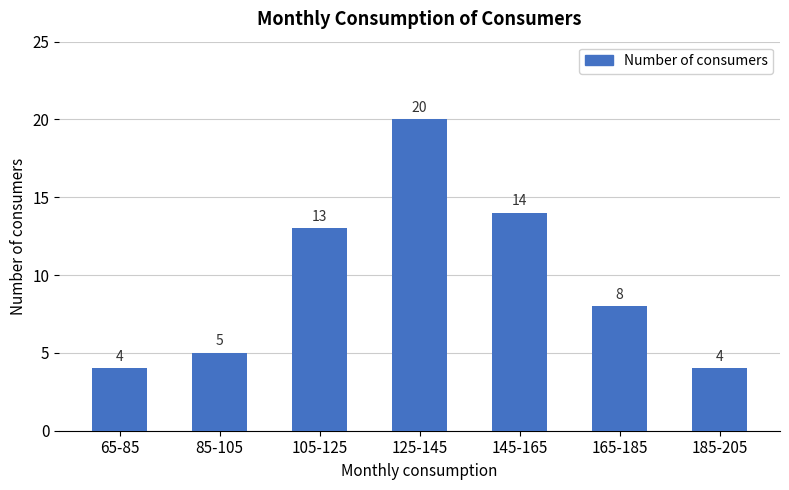

Where does the data first go above 8?

105-125